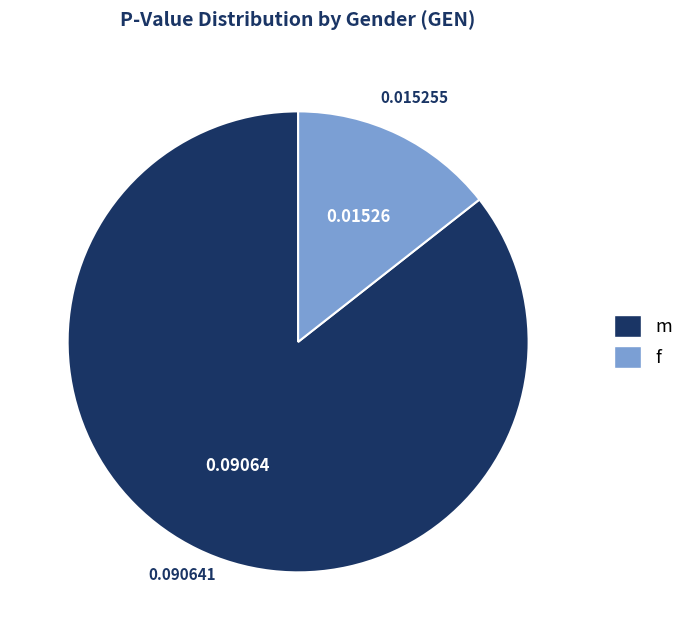

Does f represent more than half of the total?

No